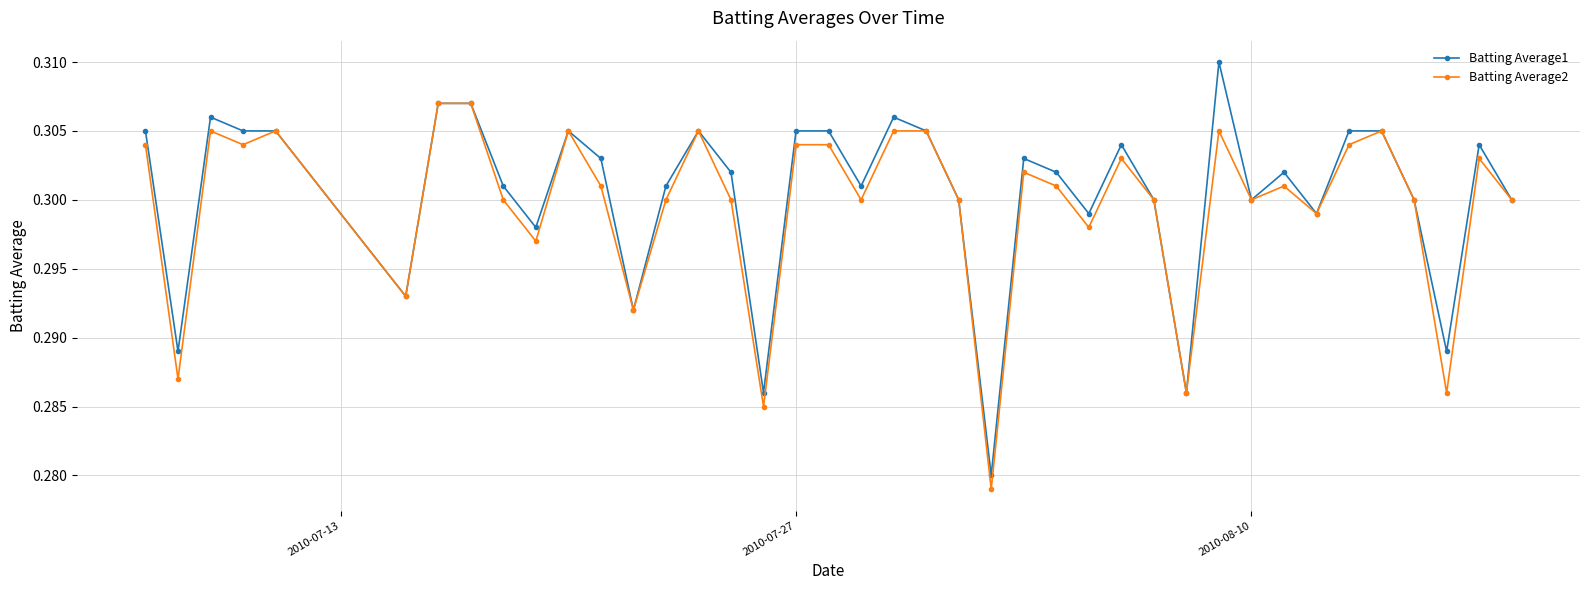

How many lines are shown in the chart?

2